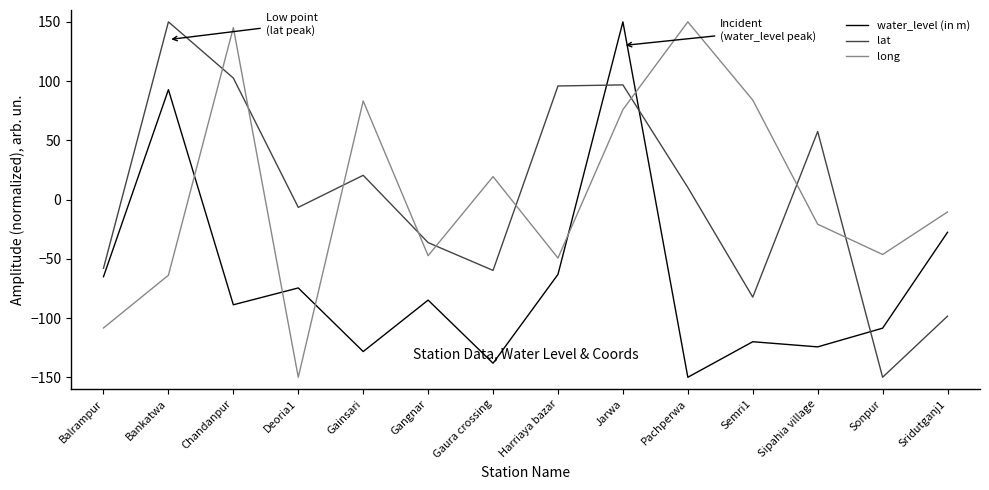

How many values in water_level (in m) are above zero?

2